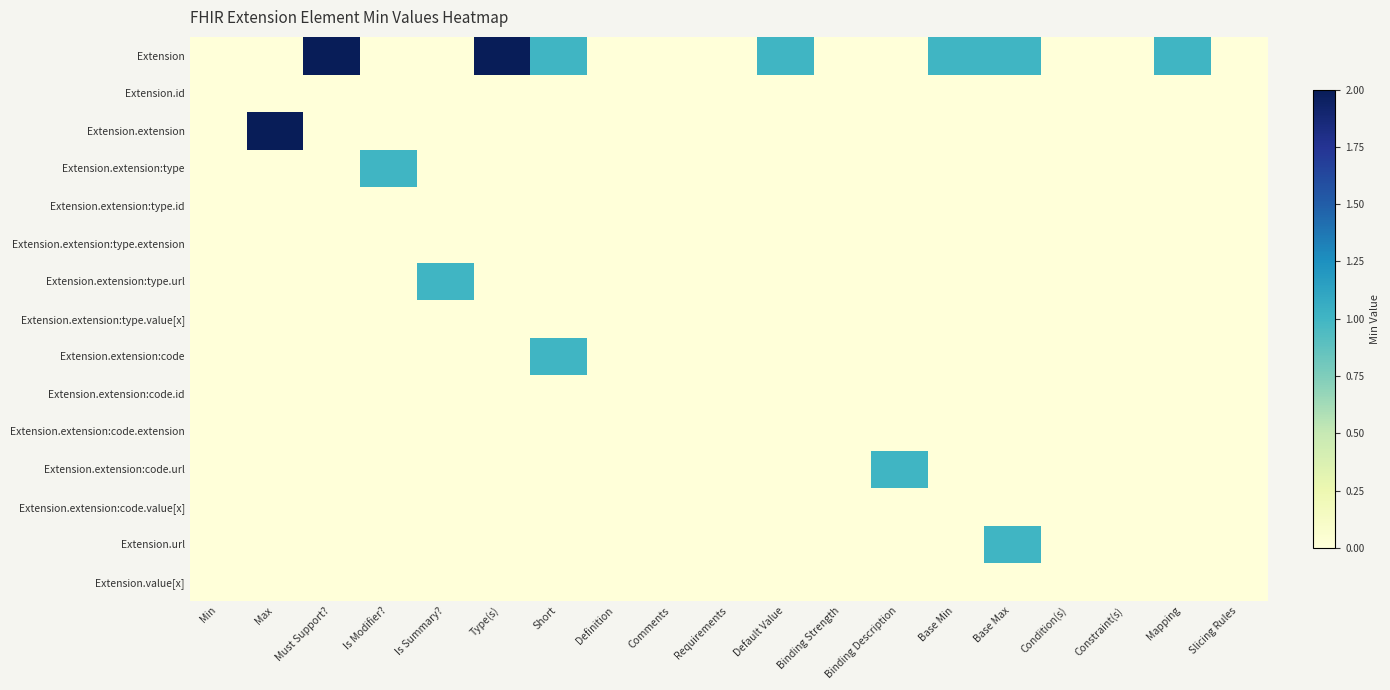

Reading left to right, list all the values displayed in this chart.

Extension: Min=0	Max=0	Must Support?=2	Is Modifier?=0	Is Summary?=0	Type(s)=2	Short=1	Definition=0	Comments=0	Requirements=0	Default Value=1	Binding Strength=0	Binding Description=0	Base Min=1	Base Max=1	Condition(s)=0	Constraint(s)=0	Mapping=1	Slicing Rules=0
Extension.id: Min=0	Max=0	Must Support?=0	Is Modifier?=0	Is Summary?=0	Type(s)=0	Short=0	Definition=0	Comments=0	Requirements=0	Default Value=0	Binding Strength=0	Binding Description=0	Base Min=0	Base Max=0	Condition(s)=0	Constraint(s)=0	Mapping=0	Slicing Rules=0
Extension.extension: Min=0	Max=2	Must Support?=0	Is Modifier?=0	Is Summary?=0	Type(s)=0	Short=0	Definition=0	Comments=0	Requirements=0	Default Value=0	Binding Strength=0	Binding Description=0	Base Min=0	Base Max=0	Condition(s)=0	Constraint(s)=0	Mapping=0	Slicing Rules=0
Extension.extension:type: Min=0	Max=0	Must Support?=0	Is Modifier?=1	Is Summary?=0	Type(s)=0	Short=0	Definition=0	Comments=0	Requirements=0	Default Value=0	Binding Strength=0	Binding Description=0	Base Min=0	Base Max=0	Condition(s)=0	Constraint(s)=0	Mapping=0	Slicing Rules=0
Extension.extension:type.id: Min=0	Max=0	Must Support?=0	Is Modifier?=0	Is Summary?=0	Type(s)=0	Short=0	Definition=0	Comments=0	Requirements=0	Default Value=0	Binding Strength=0	Binding Description=0	Base Min=0	Base Max=0	Condition(s)=0	Constraint(s)=0	Mapping=0	Slicing Rules=0
Extension.extension:type.extension: Min=0	Max=0	Must Support?=0	Is Modifier?=0	Is Summary?=0	Type(s)=0	Short=0	Definition=0	Comments=0	Requirements=0	Default Value=0	Binding Strength=0	Binding Description=0	Base Min=0	Base Max=0	Condition(s)=0	Constraint(s)=0	Mapping=0	Slicing Rules=0
Extension.extension:type.url: Min=0	Max=0	Must Support?=0	Is Modifier?=0	Is Summary?=1	Type(s)=0	Short=0	Definition=0	Comments=0	Requirements=0	Default Value=0	Binding Strength=0	Binding Description=0	Base Min=0	Base Max=0	Condition(s)=0	Constraint(s)=0	Mapping=0	Slicing Rules=0
Extension.extension:type.value[x]: Min=0	Max=0	Must Support?=0	Is Modifier?=0	Is Summary?=0	Type(s)=0	Short=0	Definition=0	Comments=0	Requirements=0	Default Value=0	Binding Strength=0	Binding Description=0	Base Min=0	Base Max=0	Condition(s)=0	Constraint(s)=0	Mapping=0	Slicing Rules=0
Extension.extension:code: Min=0	Max=0	Must Support?=0	Is Modifier?=0	Is Summary?=0	Type(s)=0	Short=1	Definition=0	Comments=0	Requirements=0	Default Value=0	Binding Strength=0	Binding Description=0	Base Min=0	Base Max=0	Condition(s)=0	Constraint(s)=0	Mapping=0	Slicing Rules=0
Extension.extension:code.id: Min=0	Max=0	Must Support?=0	Is Modifier?=0	Is Summary?=0	Type(s)=0	Short=0	Definition=0	Comments=0	Requirements=0	Default Value=0	Binding Strength=0	Binding Description=0	Base Min=0	Base Max=0	Condition(s)=0	Constraint(s)=0	Mapping=0	Slicing Rules=0
Extension.extension:code.extension: Min=0	Max=0	Must Support?=0	Is Modifier?=0	Is Summary?=0	Type(s)=0	Short=0	Definition=0	Comments=0	Requirements=0	Default Value=0	Binding Strength=0	Binding Description=0	Base Min=0	Base Max=0	Condition(s)=0	Constraint(s)=0	Mapping=0	Slicing Rules=0
Extension.extension:code.url: Min=0	Max=0	Must Support?=0	Is Modifier?=0	Is Summary?=0	Type(s)=0	Short=0	Definition=0	Comments=0	Requirements=0	Default Value=0	Binding Strength=0	Binding Description=1	Base Min=0	Base Max=0	Condition(s)=0	Constraint(s)=0	Mapping=0	Slicing Rules=0
Extension.extension:code.value[x]: Min=0	Max=0	Must Support?=0	Is Modifier?=0	Is Summary?=0	Type(s)=0	Short=0	Definition=0	Comments=0	Requirements=0	Default Value=0	Binding Strength=0	Binding Description=0	Base Min=0	Base Max=0	Condition(s)=0	Constraint(s)=0	Mapping=0	Slicing Rules=0
Extension.url: Min=0	Max=0	Must Support?=0	Is Modifier?=0	Is Summary?=0	Type(s)=0	Short=0	Definition=0	Comments=0	Requirements=0	Default Value=0	Binding Strength=0	Binding Description=0	Base Min=0	Base Max=1	Condition(s)=0	Constraint(s)=0	Mapping=0	Slicing Rules=0
Extension.value[x]: Min=0	Max=0	Must Support?=0	Is Modifier?=0	Is Summary?=0	Type(s)=0	Short=0	Definition=0	Comments=0	Requirements=0	Default Value=0	Binding Strength=0	Binding Description=0	Base Min=0	Base Max=0	Condition(s)=0	Constraint(s)=0	Mapping=0	Slicing Rules=0